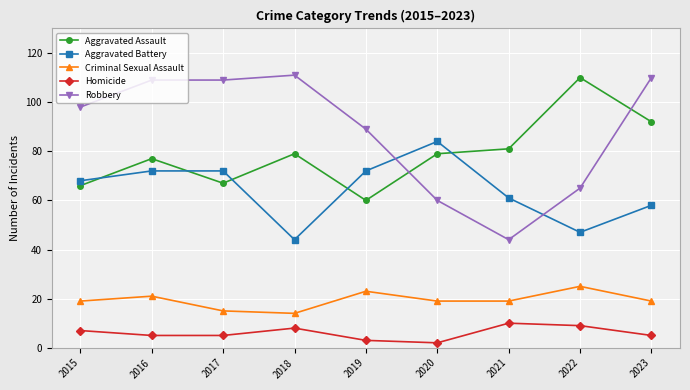

What is the greatest value displayed?

111